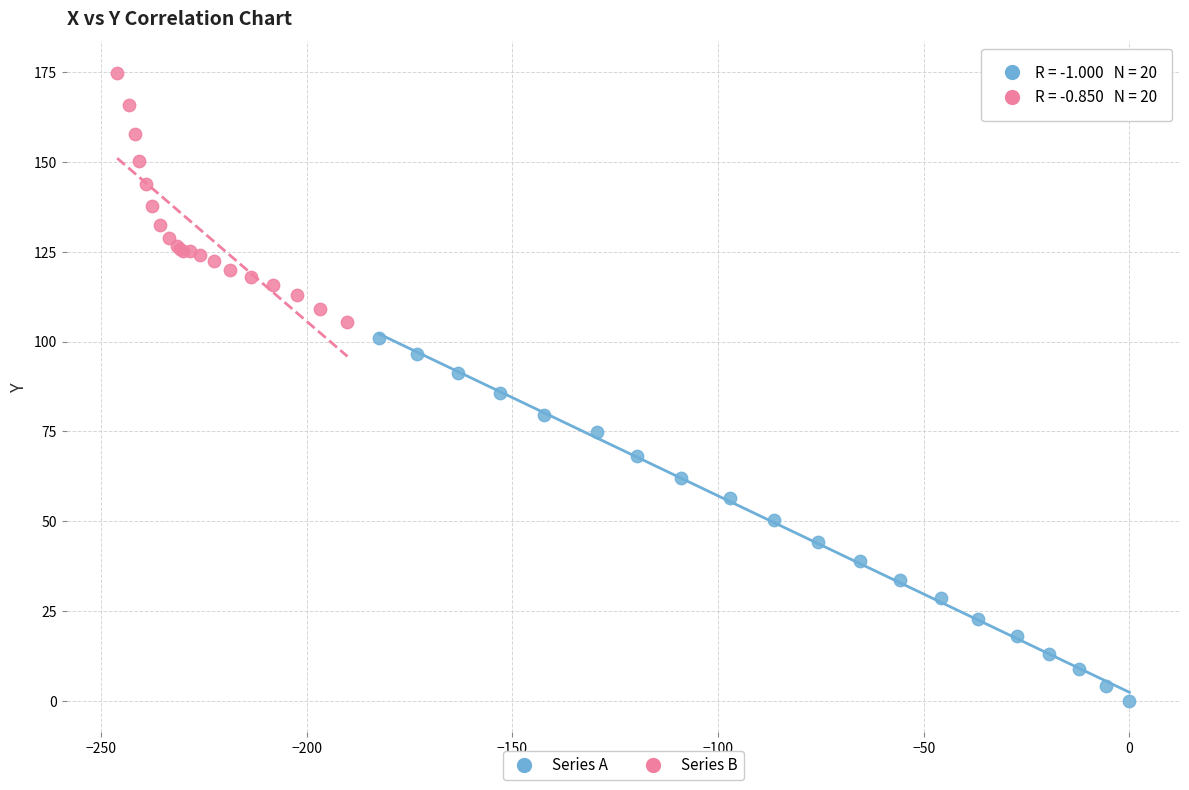

What are all the series names shown in the legend?

Series A, Series B